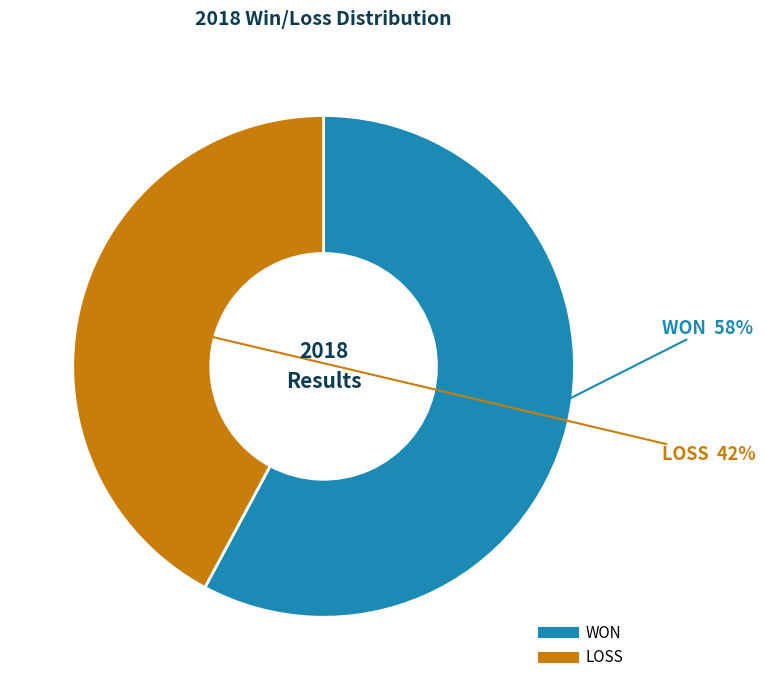

Is there any slice that represents more than half of the pie?

Yes